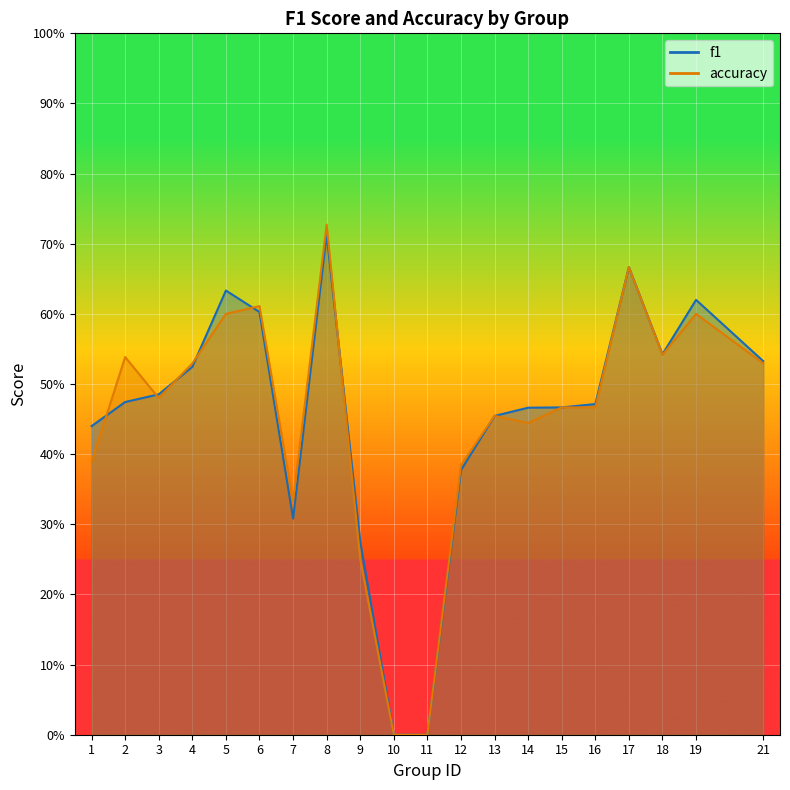

How many times do f1 and accuracy cross each other?

6